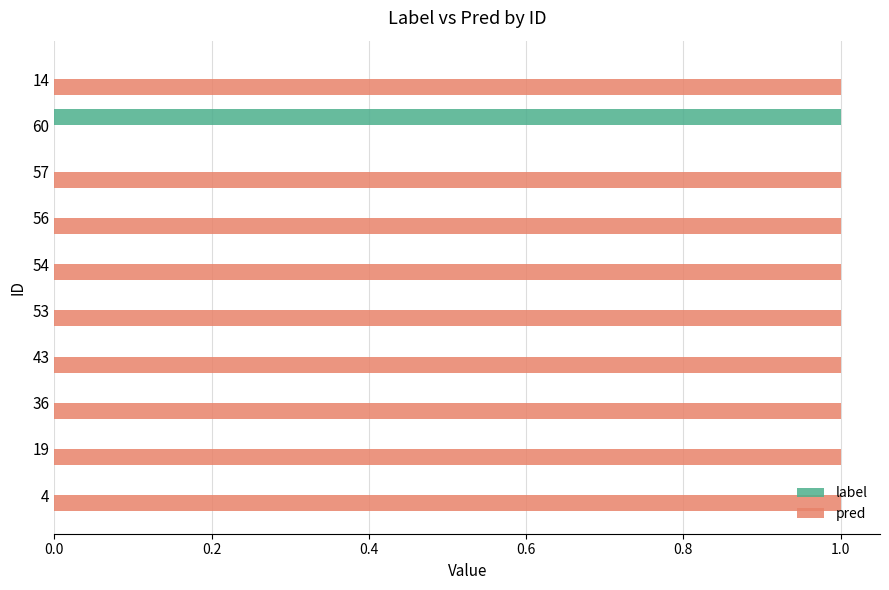

Is it true that label equals 0 at 53?

True